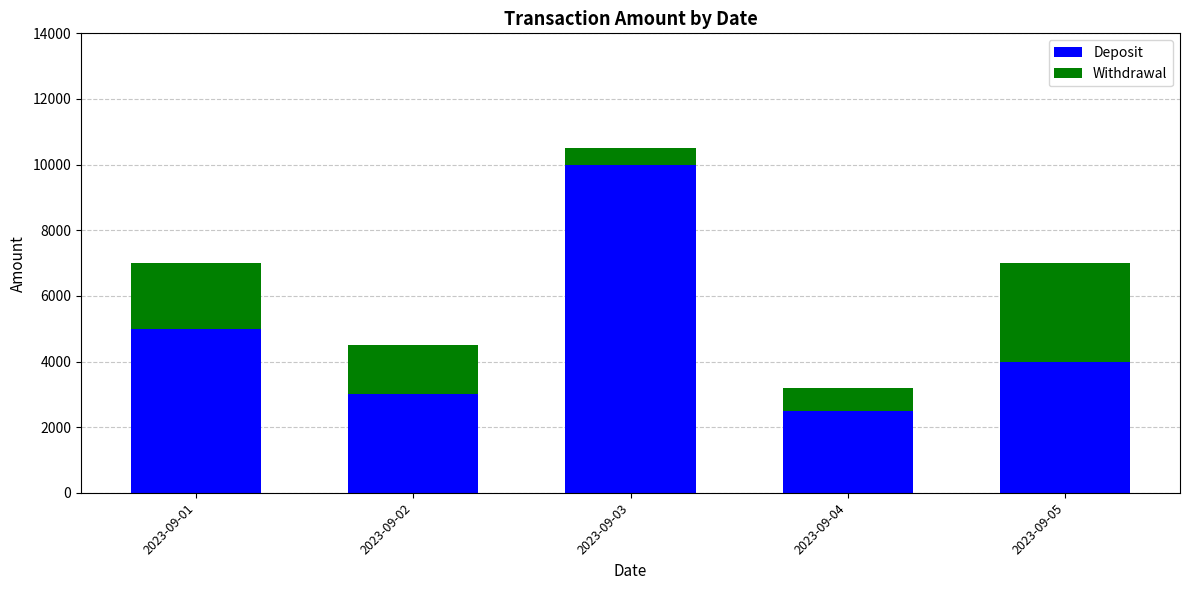

List the labels in order of Deposit value, largest first.

2023-09-03, 2023-09-01, 2023-09-05, 2023-09-02, 2023-09-04